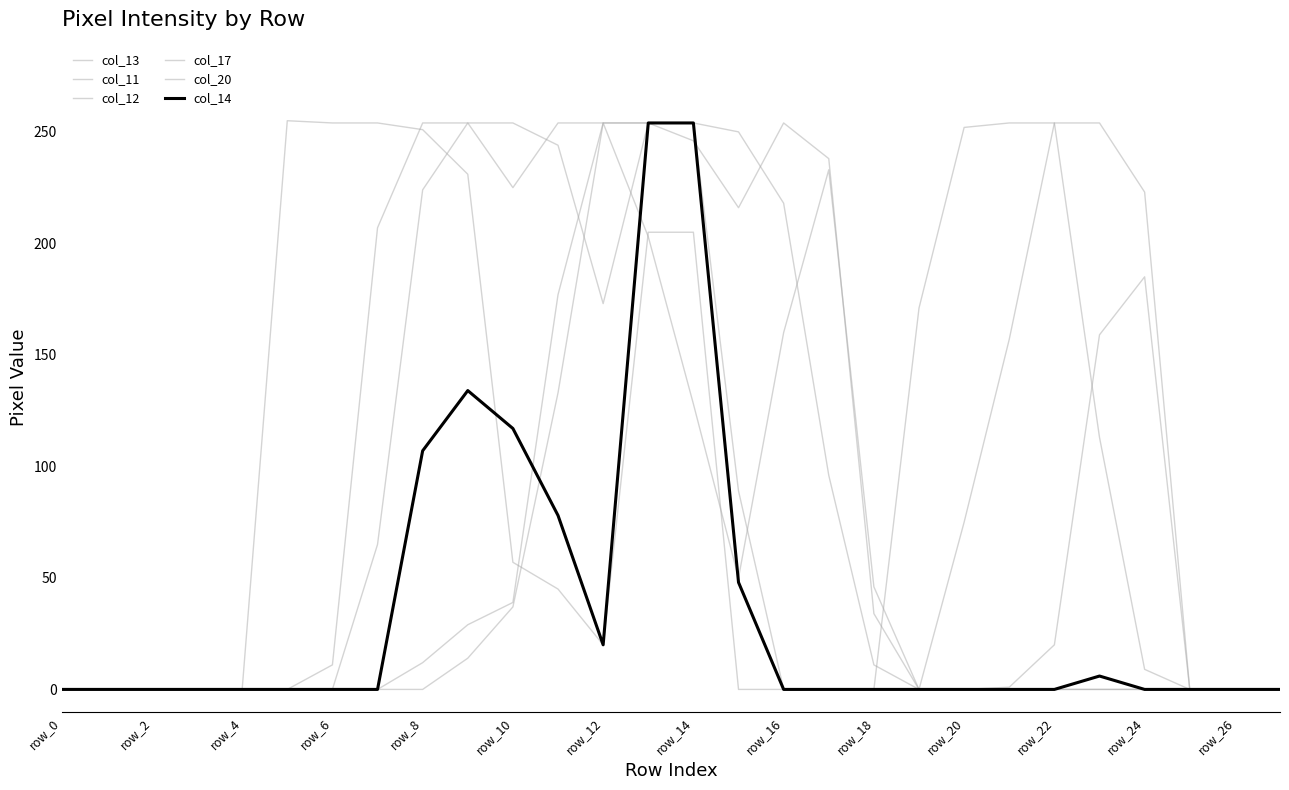

Is this an area chart (filled region under the line)?

No